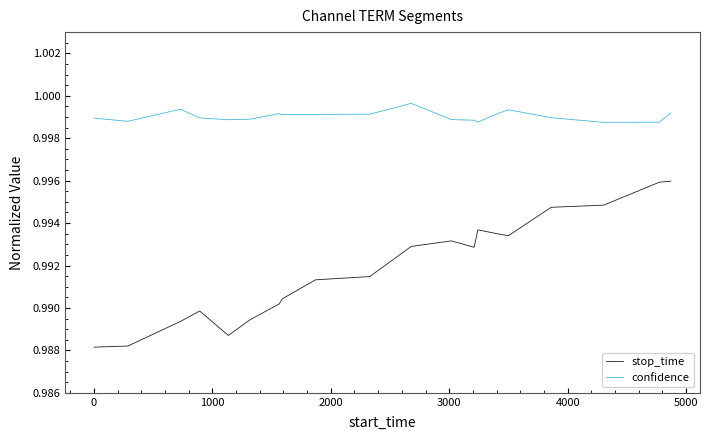

True or false: confidence and stop_time cross at least once.

False